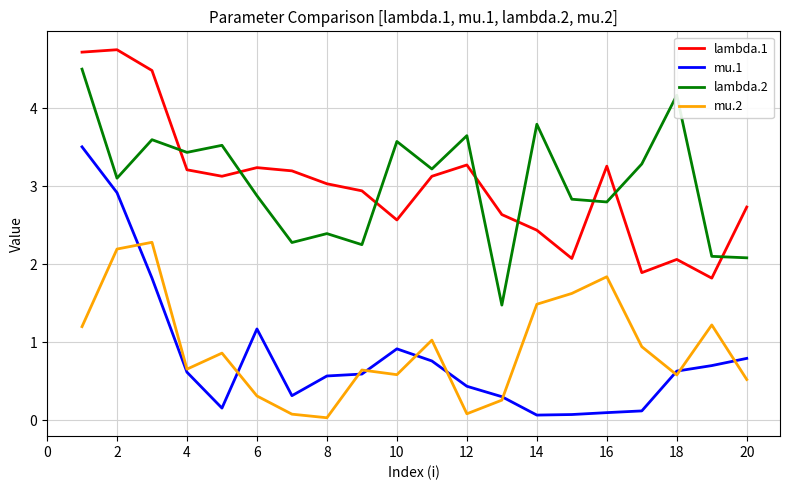

What is the average value of the lambda.2 series?

3.0